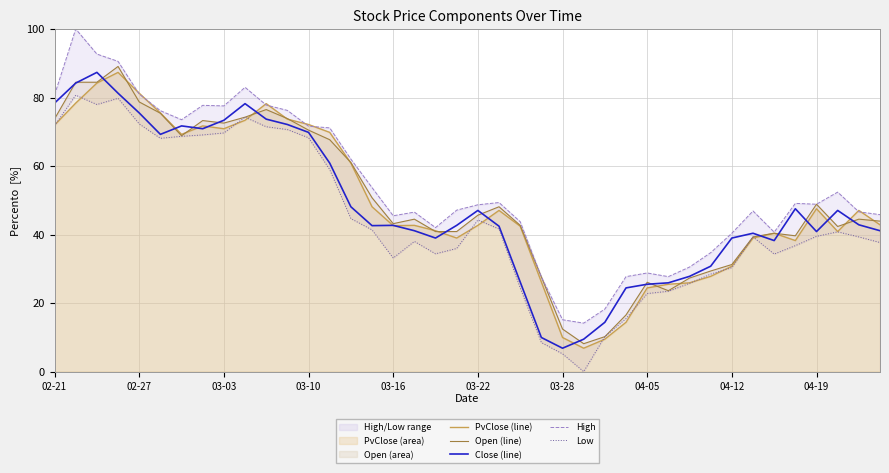

Rank the series by their maximum value, from lowest to highest.

Low, PvClose (line), Close (line), Open (line), High